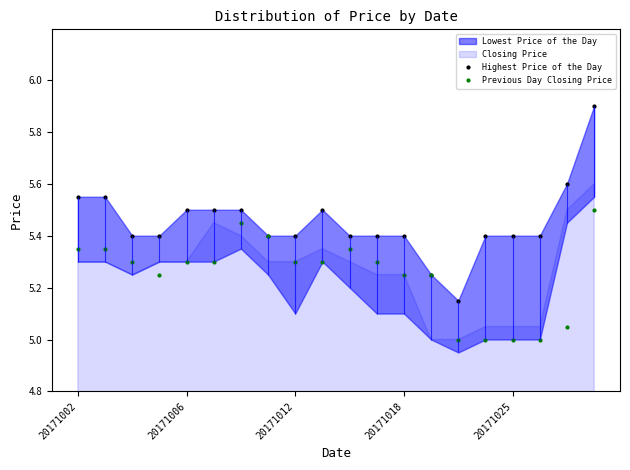

Is it true that Previous Day Closing Price equals 8.9 at 20171012?

False